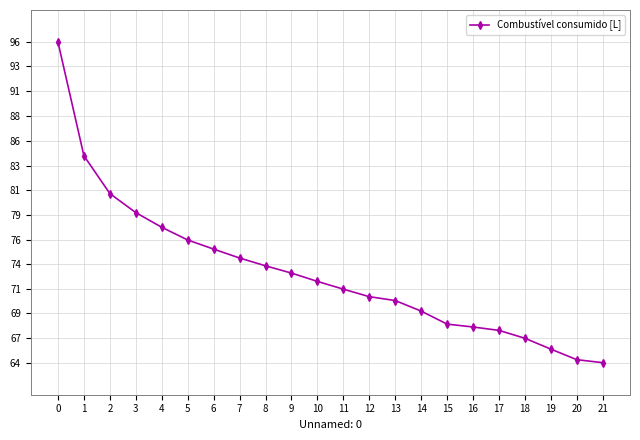

What is the difference between the maximum and minimum values?

31.3